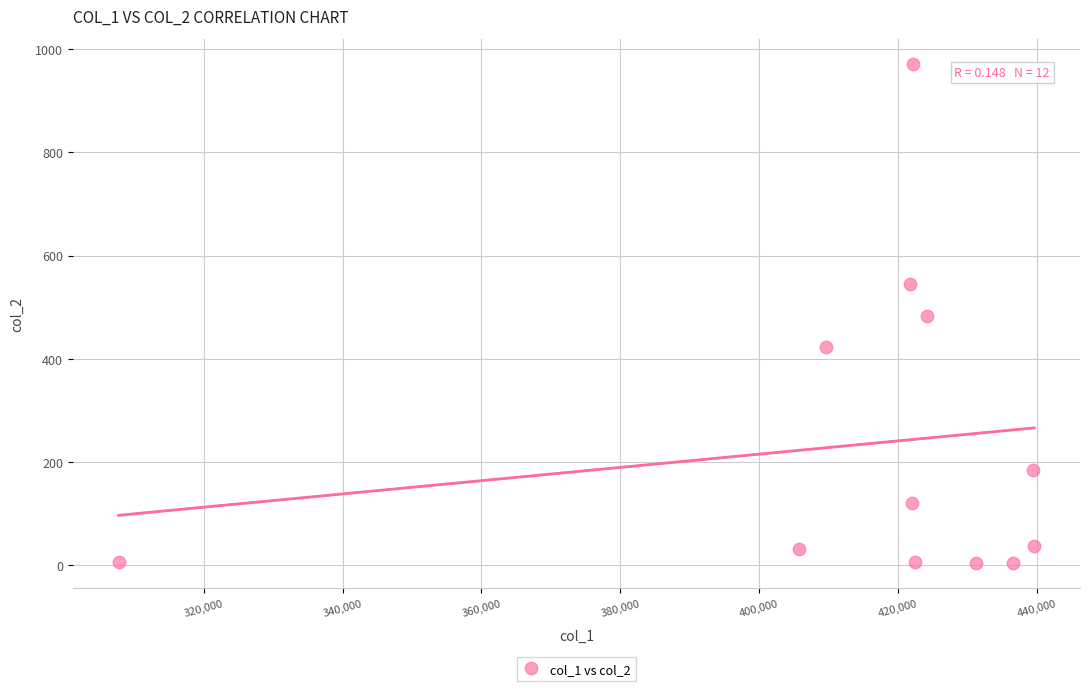

What is the average X value?

415175